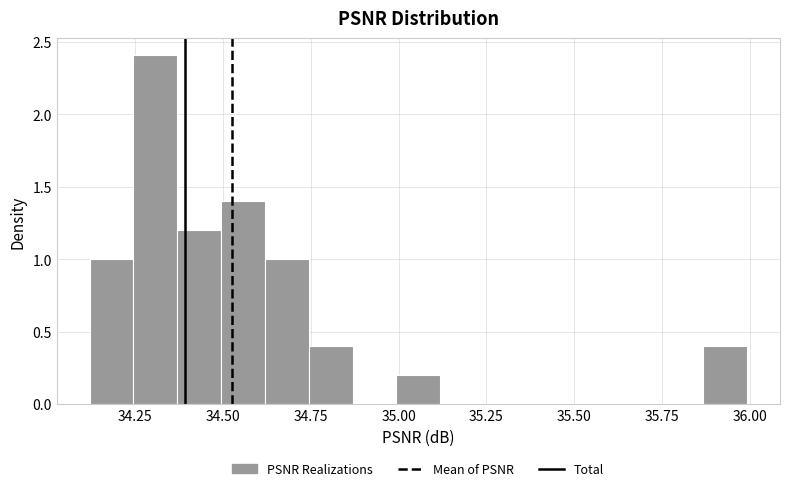

Around what value on the x-axis is the tallest bar? Give the approximate position of its centre, as read against the axis.

34.30